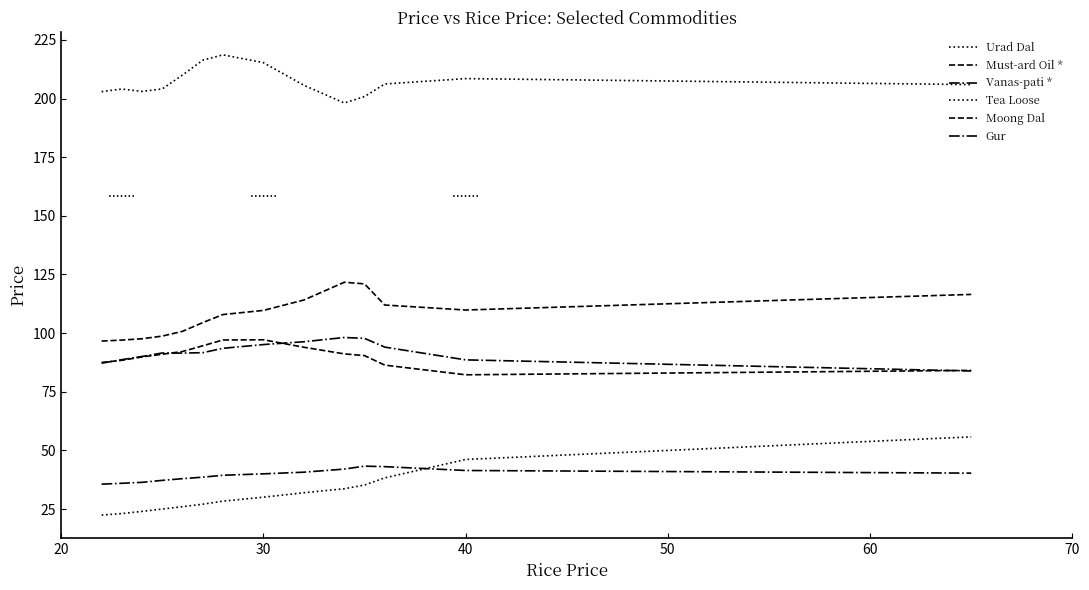

True or false: Urad Dal and Must-ard Oil * intersect in this chart.

False